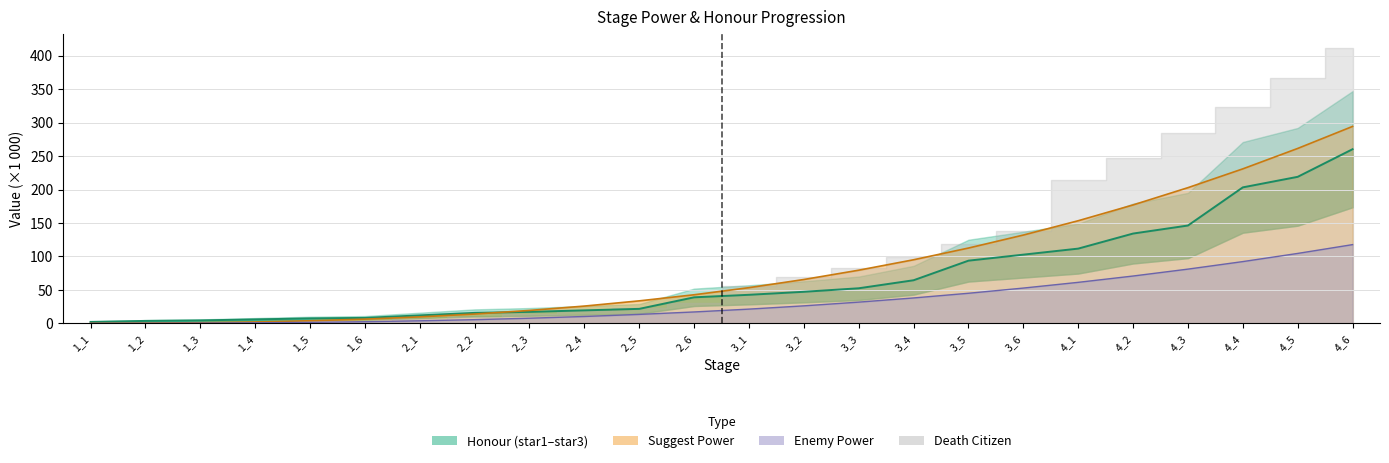

At which category does the chart reach its peak across all series?

4_6